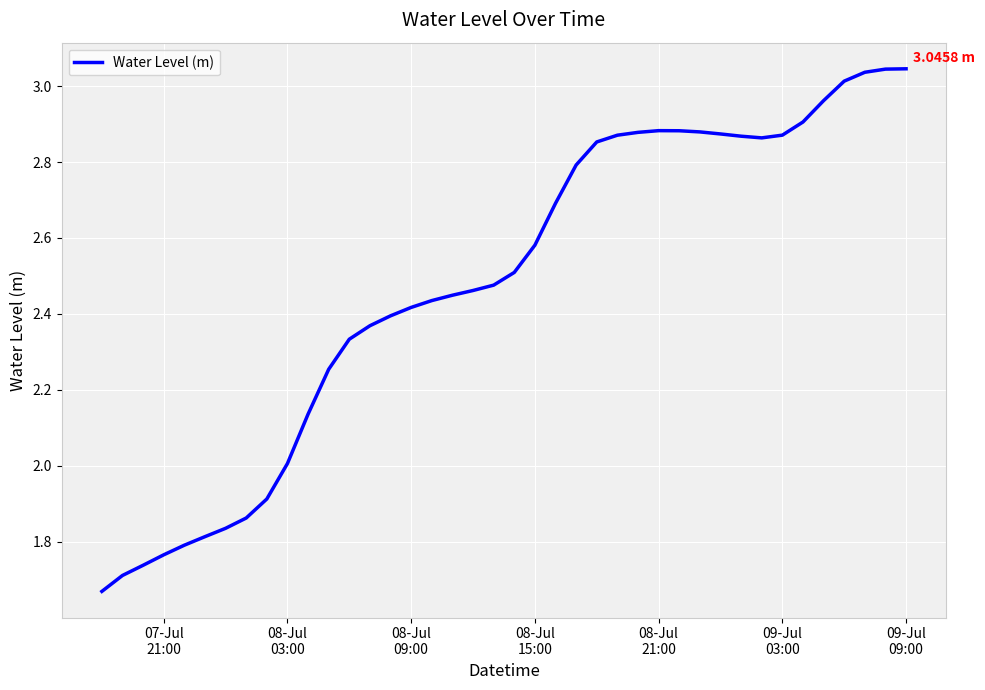

What is the difference between the maximum and minimum values?

1.4